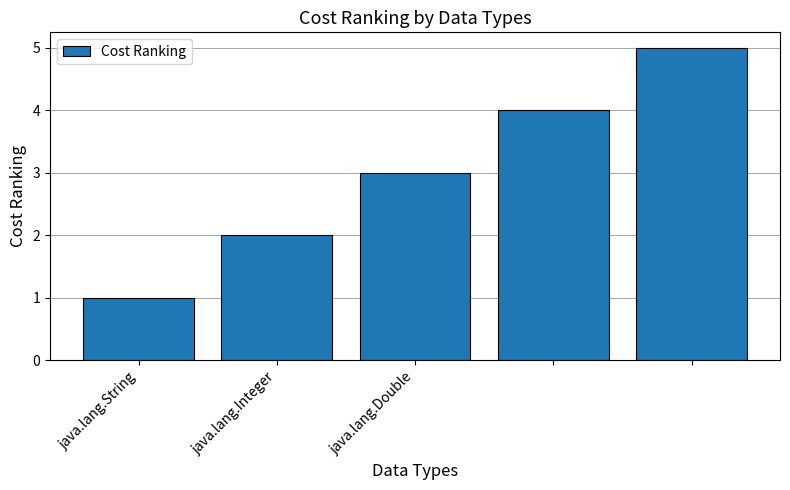

Reading left to right, transcribe all the data shown in this chart.

1	2	3	4	5